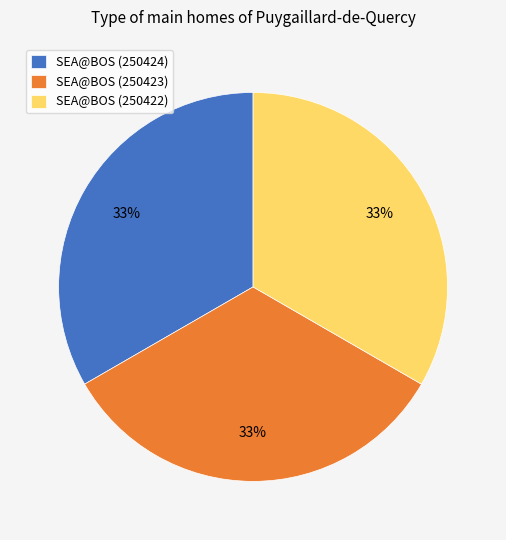

Does any single category account for the majority?

No